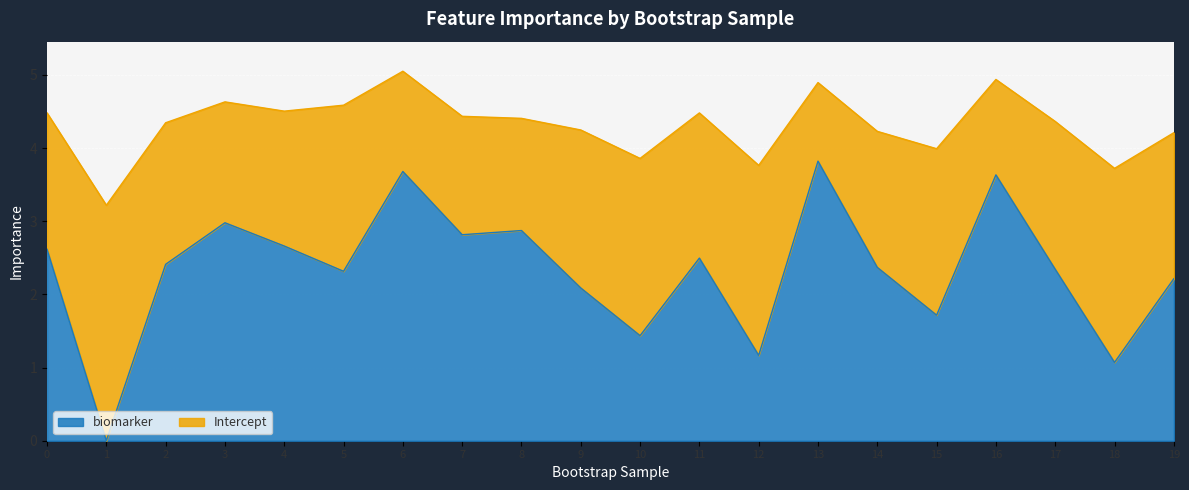

Between 15 and 19, which is larger?

19